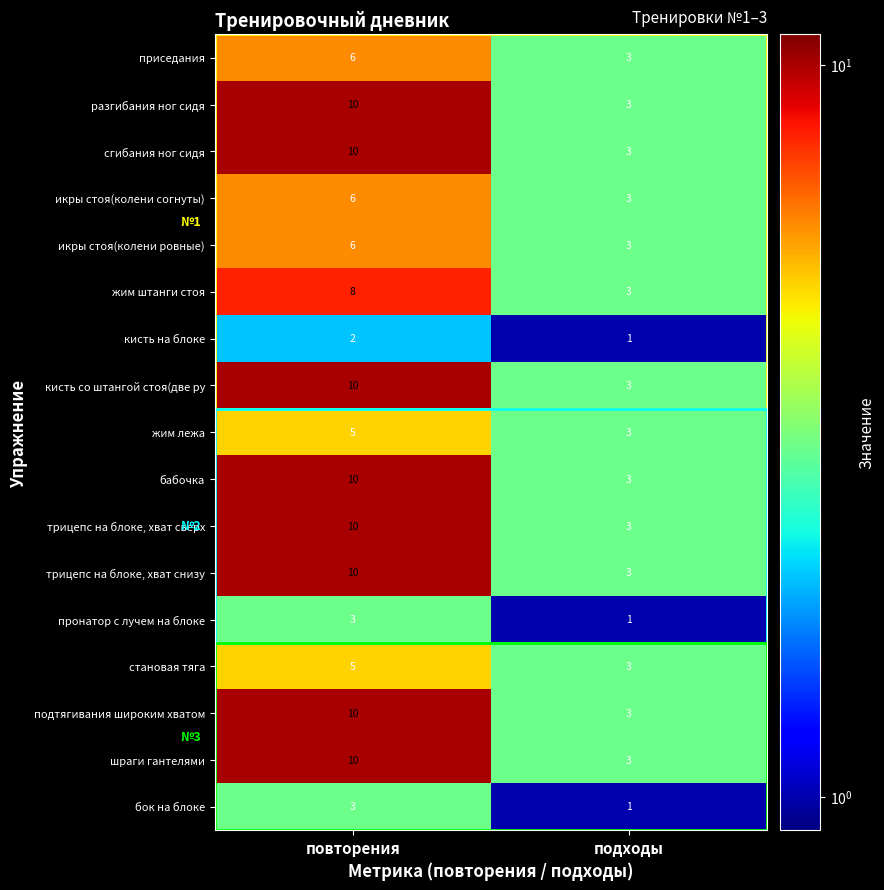

Read the приседания value at повторения.

6